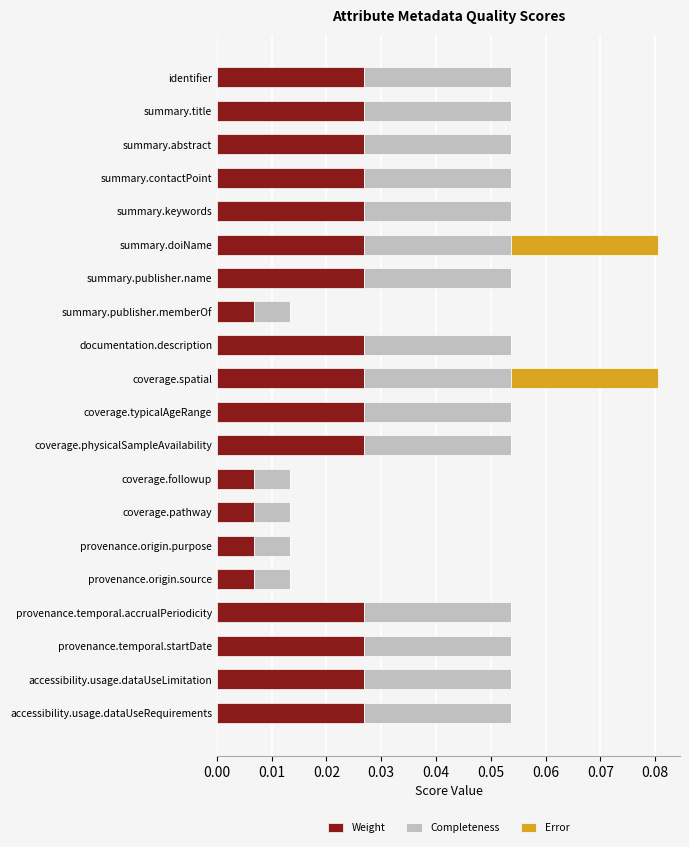

Is it true that Weight equals 0.0 at accessibility.usage.dataUseLimitation?

True